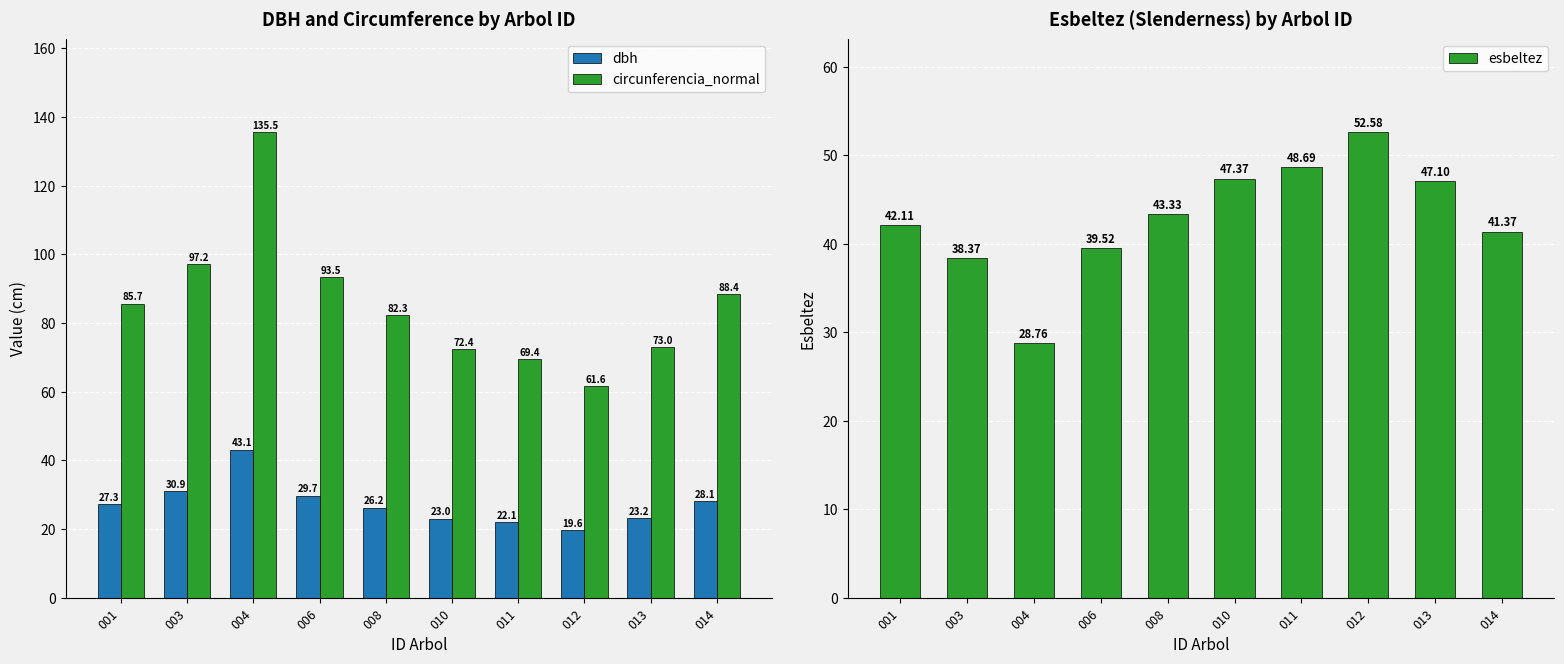

Reading left to right, transcribe all the data shown in this chart.

dbh: 001=27.3	003=30.9	004=43.1	006=29.7	008=26.2	010=23.0	011=22.1	012=19.6	013=23.2	014=28.1
circunferencia_normal: 001=85.7	003=97.2	004=135.5	006=93.5	008=82.3	010=72.4	011=69.4	012=61.6	013=73.0	014=88.4
esbeltez: 001=42.1	003=38.4	004=28.8	006=39.5	008=43.3	010=47.4	011=48.7	012=52.6	013=47.1	014=41.4